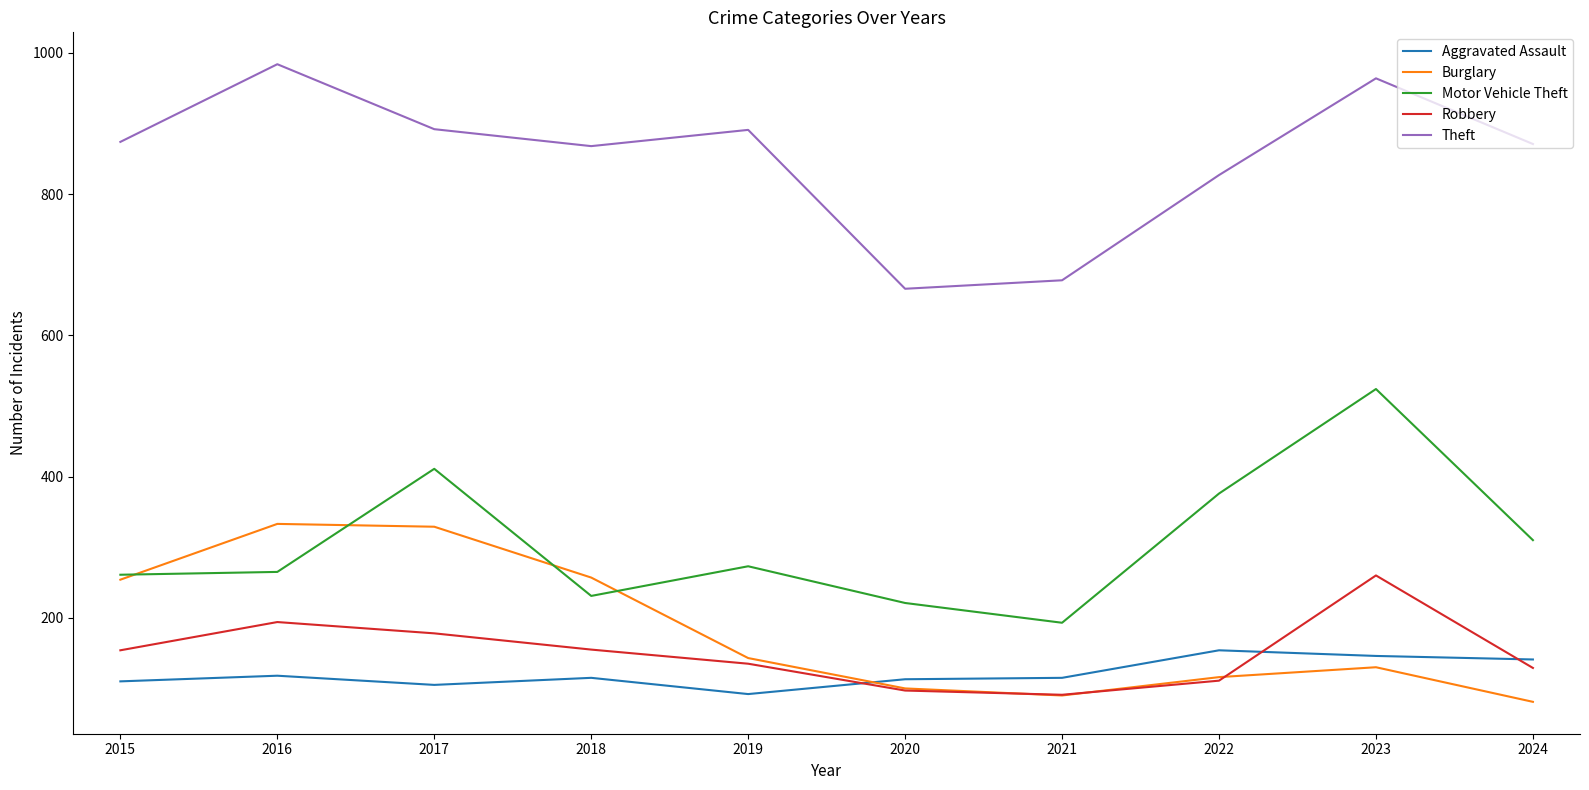

At how many categories does at least one series exceed 424?

10